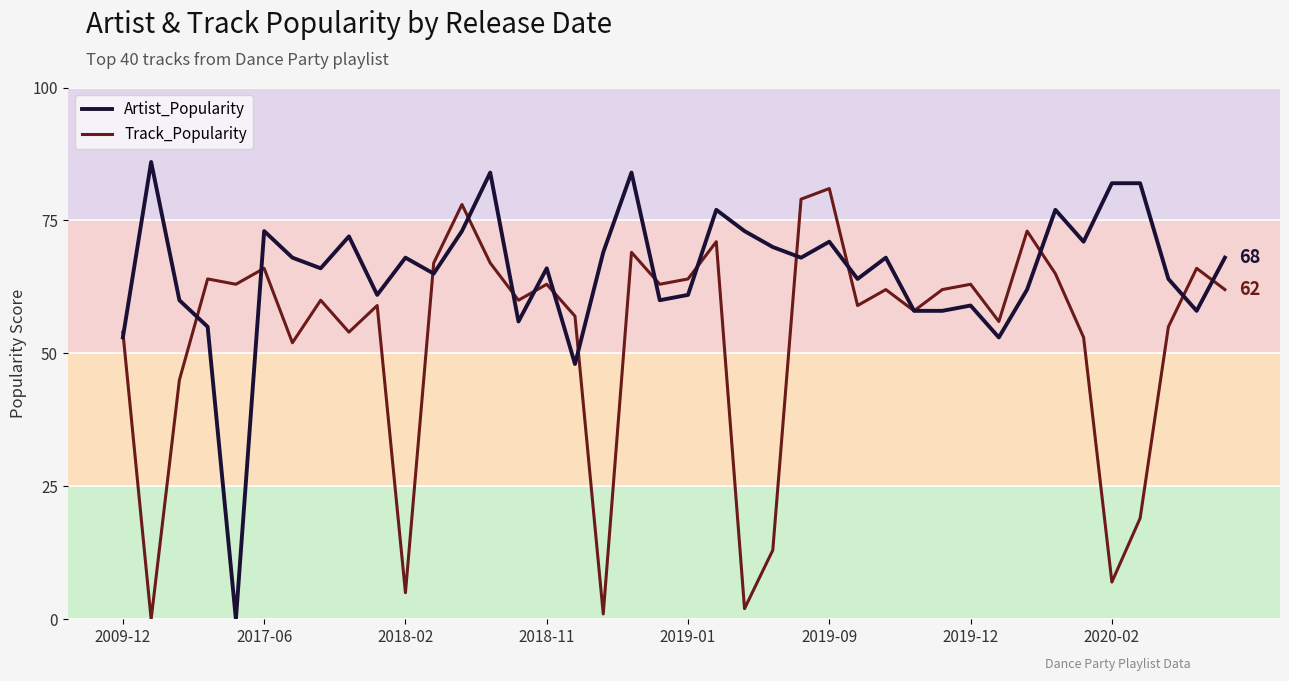

List the series in order of their overall mean, highest first.

Artist_Popularity, Track_Popularity